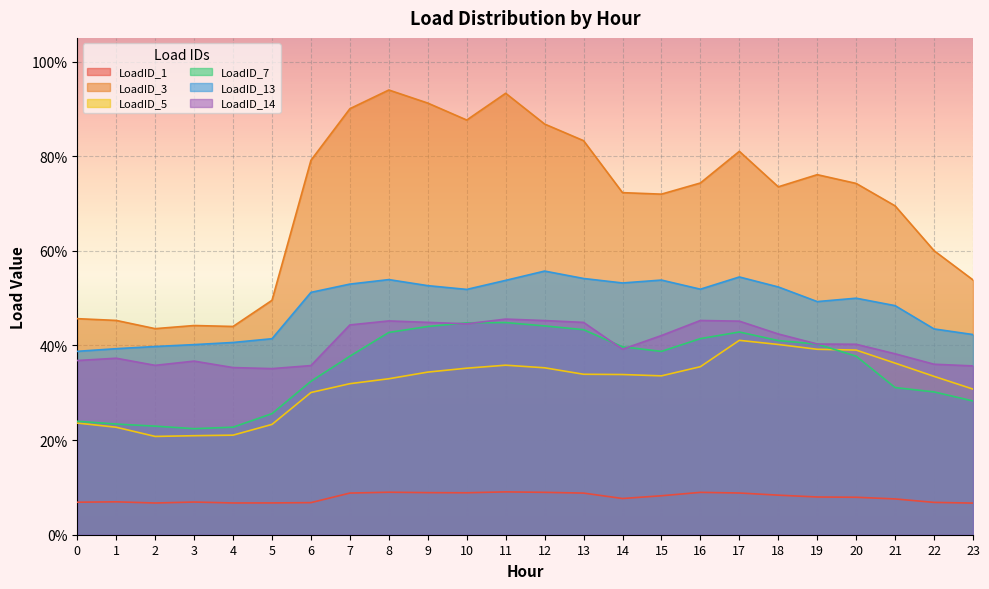

The LoadID_5 series shows 0.2 at 15. True or false?

False